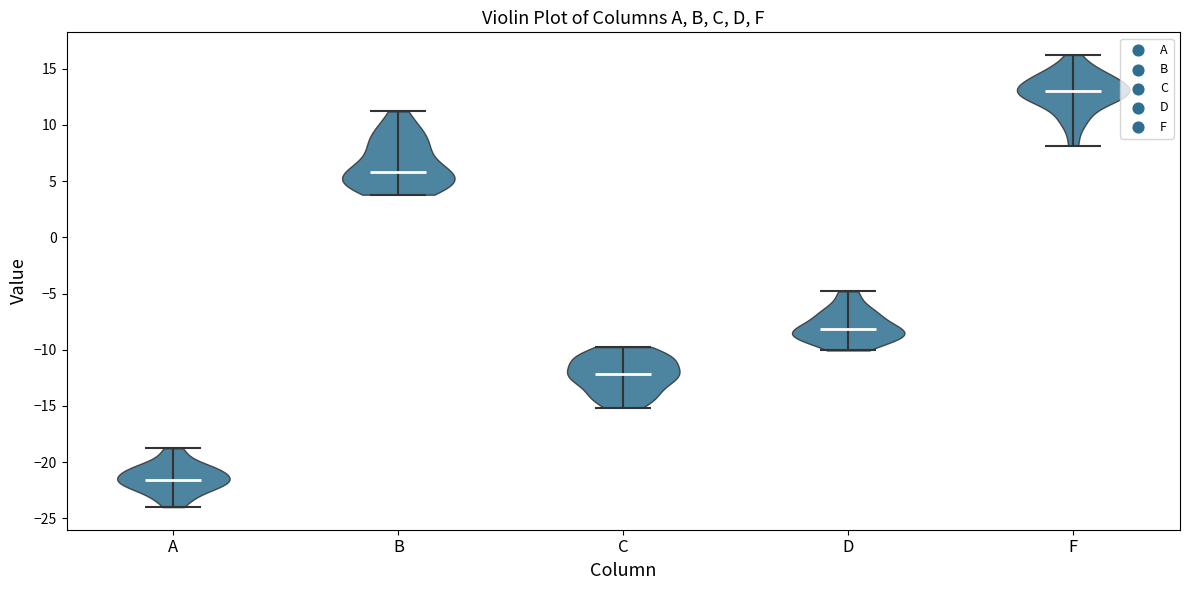

Reading left to right, read every violin against the y-axis: where its median line is, and the lowest and highest points it reaches. The values are not printed on the chart, so give them approximately, as read against the axis.

A: median line -21.5, lowest point -24.0, highest point -19.0
B: median line 6.0, lowest point 4.0, highest point 11.0
C: median line -12.0, lowest point -15.0, highest point -10.0
D: median line -8.0, lowest point -10.0, highest point -5.0
F: median line 13.0, lowest point 8.0, highest point 16.0